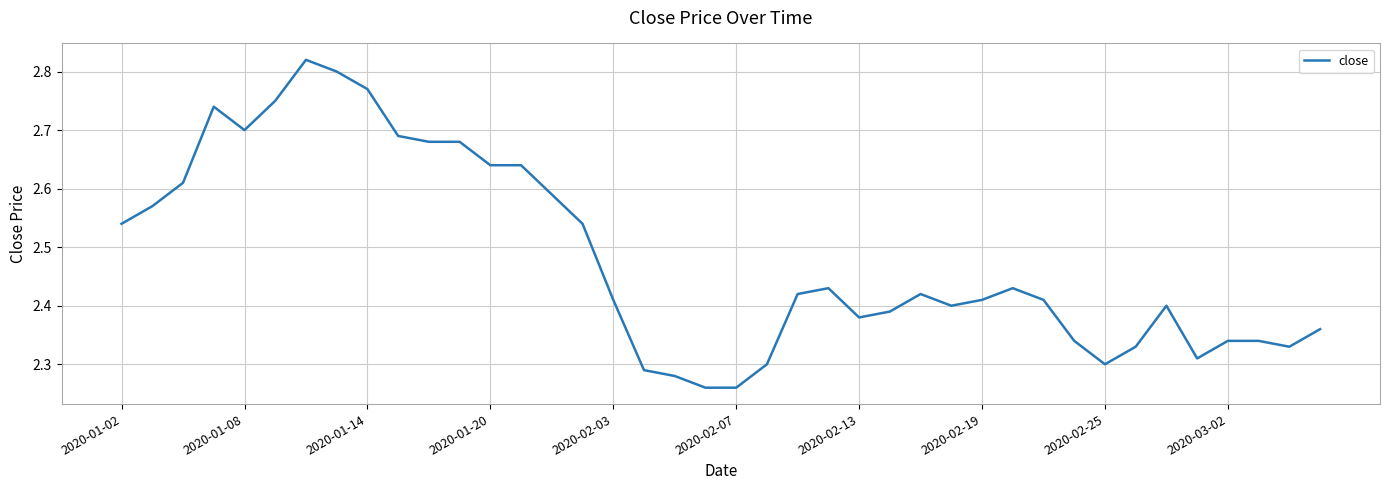

Approximately how many times larger is the value at 2020-01-14 compared to 2020-01-20?

1.0